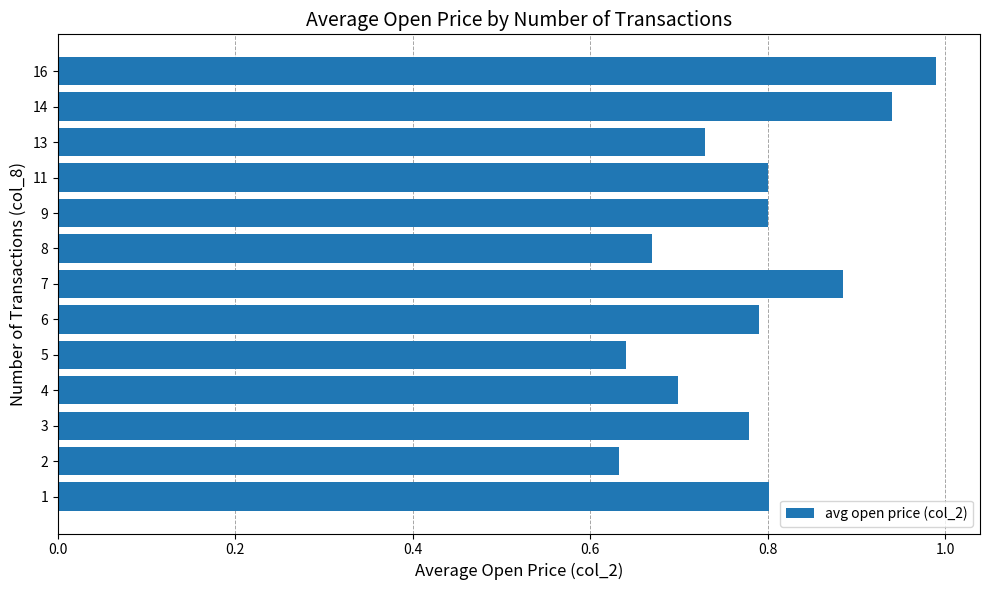

True or false: the data shows 1.1 at 2.

False